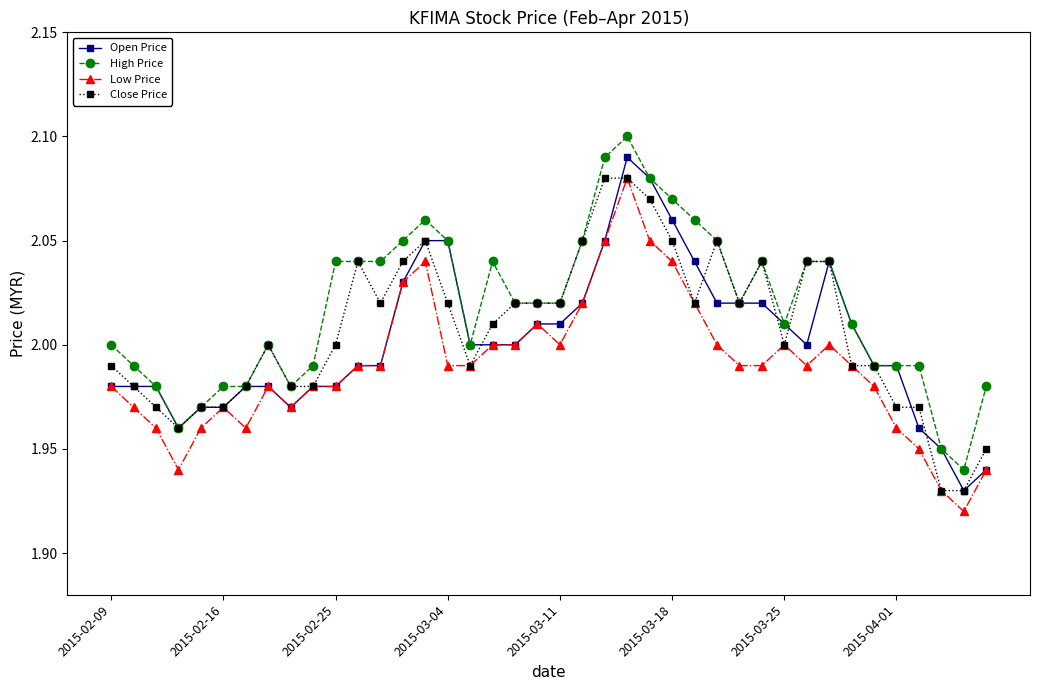

Does the chart display data point markers on the line(s)?

Yes